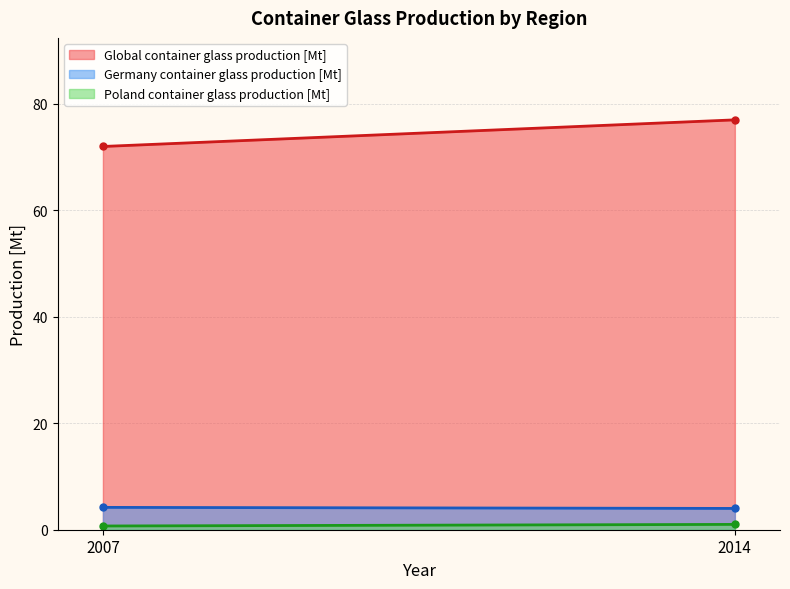

What is the total value across all series at 2007?

76.9